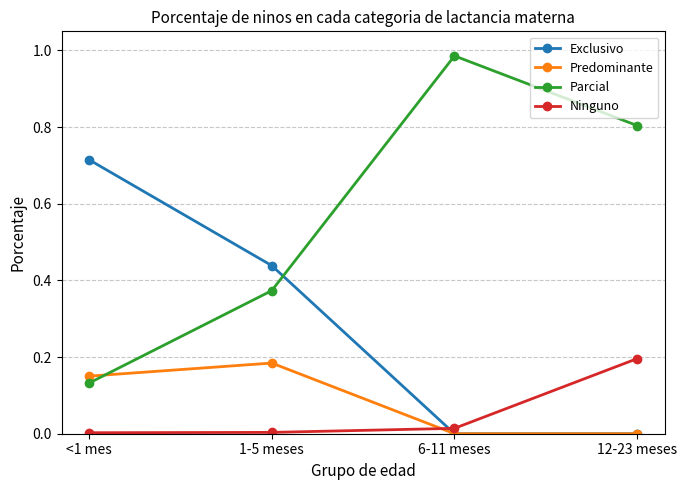

Which series has the largest total across all categories?

Parcial